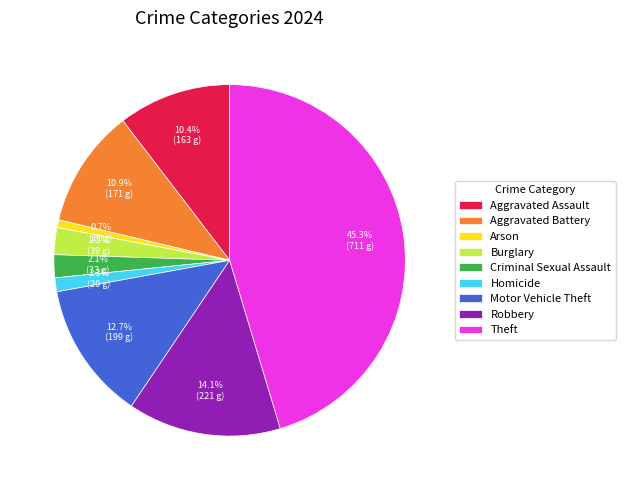

Which slice is the smallest?

Arson